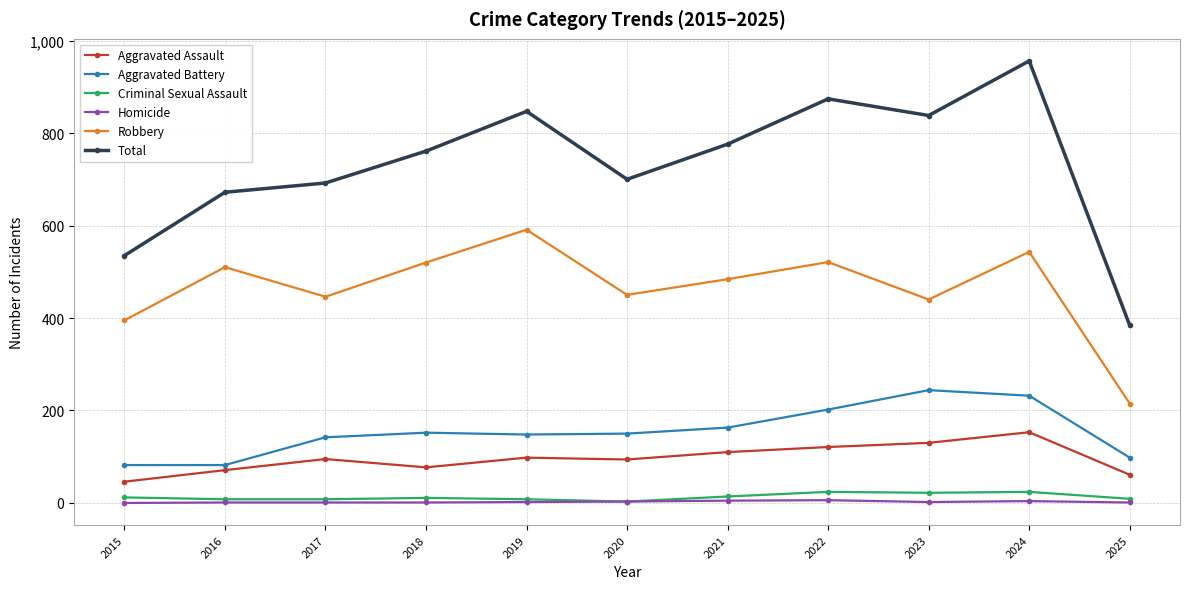

Which label corresponds to the largest value in the chart?

2024